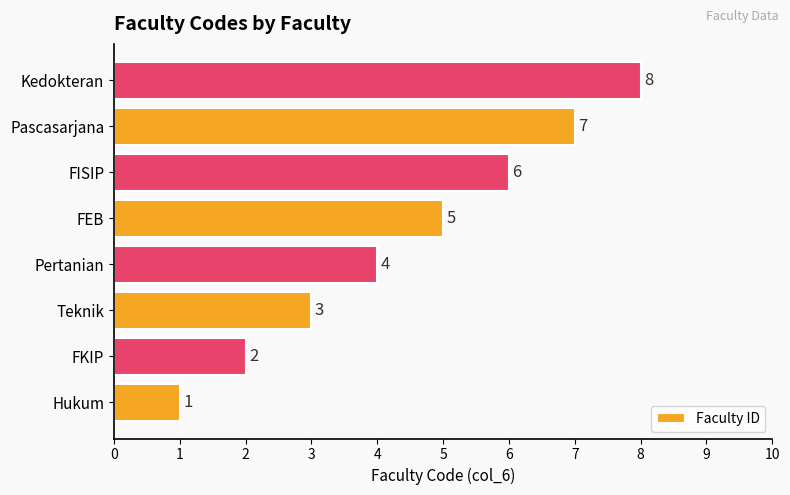

What is the difference between the maximum and minimum values?

7